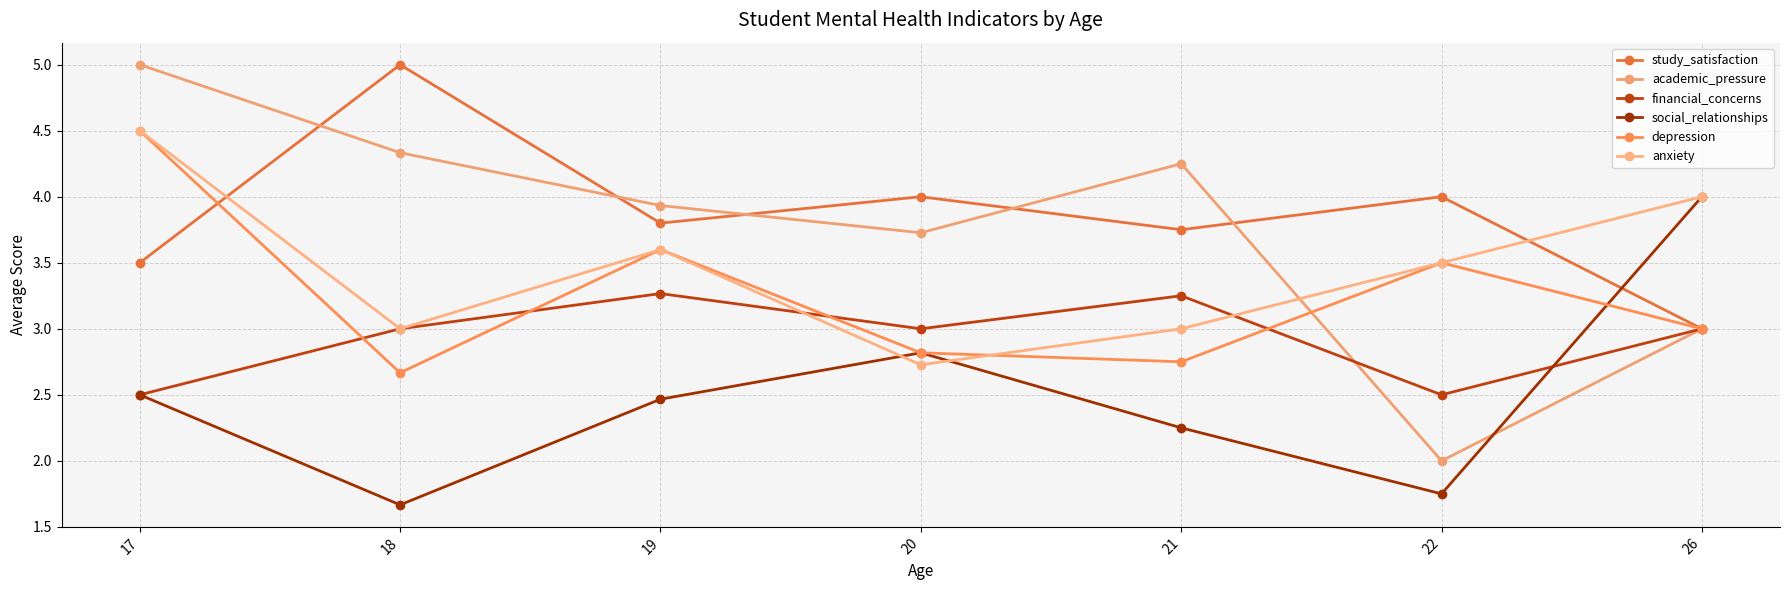

Reading left to right, list all the values displayed in this chart.

study_satisfaction: 3.5	5.0	3.8	4.0	3.8	4.0	3.0
academic_pressure: 5.0	4.3	3.9	3.7	4.2	2.0	3.0
financial_concerns: 2.5	3.0	3.3	3.0	3.2	2.5	3.0
social_relationships: 2.5	1.7	2.5	2.8	2.2	1.8	4.0
depression: 4.5	2.7	3.6	2.8	2.8	3.5	3.0
anxiety: 4.5	3.0	3.6	2.7	3.0	3.5	4.0